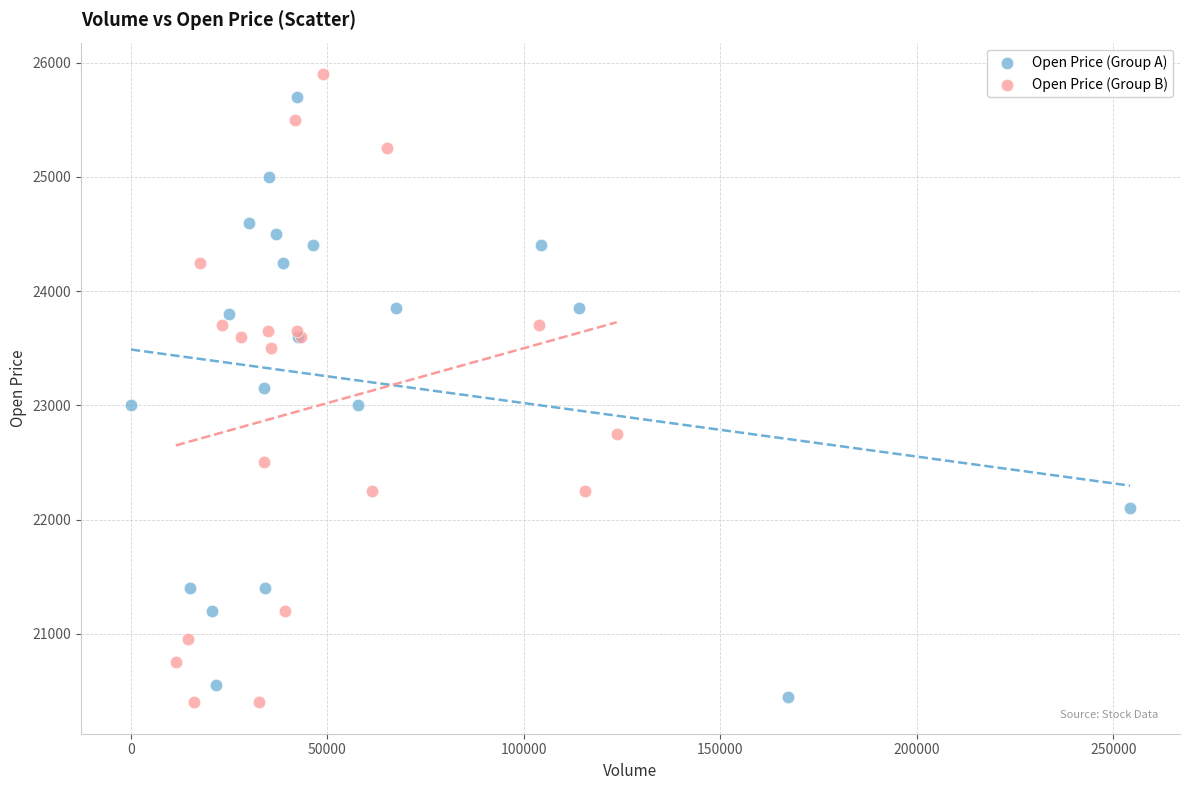

Which series reaches the minimum Y coordinate?

Open Price (Group B)